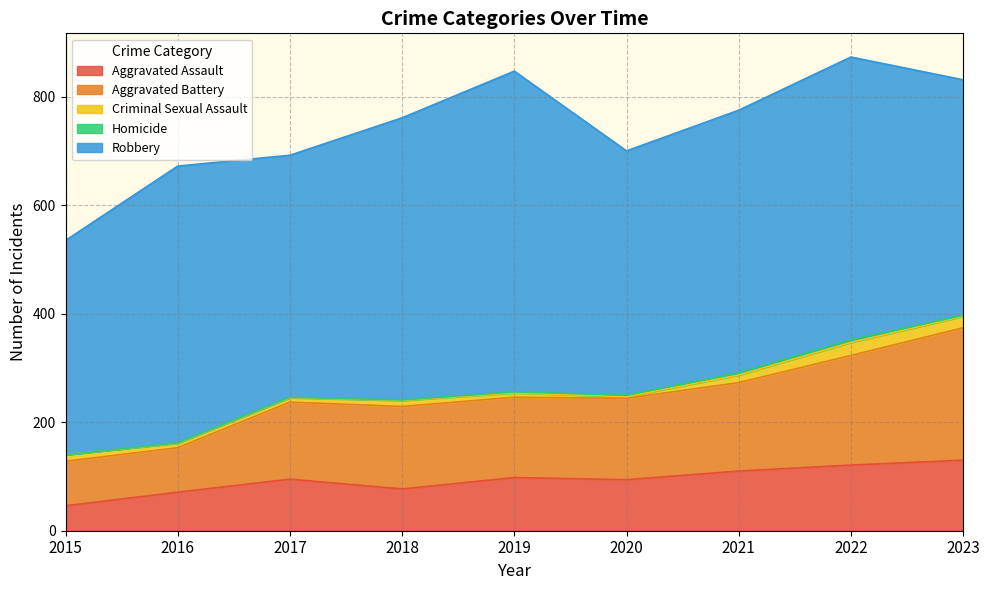

Reading left to right, extract all data points from this chart.

Aggravated Assault: 2015=46	2016=71	2017=95	2018=77	2019=98	2020=94	2021=110	2022=121	2023=130
Aggravated Battery: 2015=82	2016=82	2017=142	2018=152	2019=148	2020=150	2021=163	2022=202	2023=244
Criminal Sexual Assault: 2015=12	2016=8	2017=8	2018=11	2019=8	2020=3	2021=14	2022=24	2023=21
Homicide: 2015=0	2016=1	2017=1	2018=1	2019=2	2020=3	2021=4	2022=5	2023=2
Robbery: 2015=395	2016=510	2017=446	2018=520	2019=591	2020=450	2021=484	2022=521	2023=434